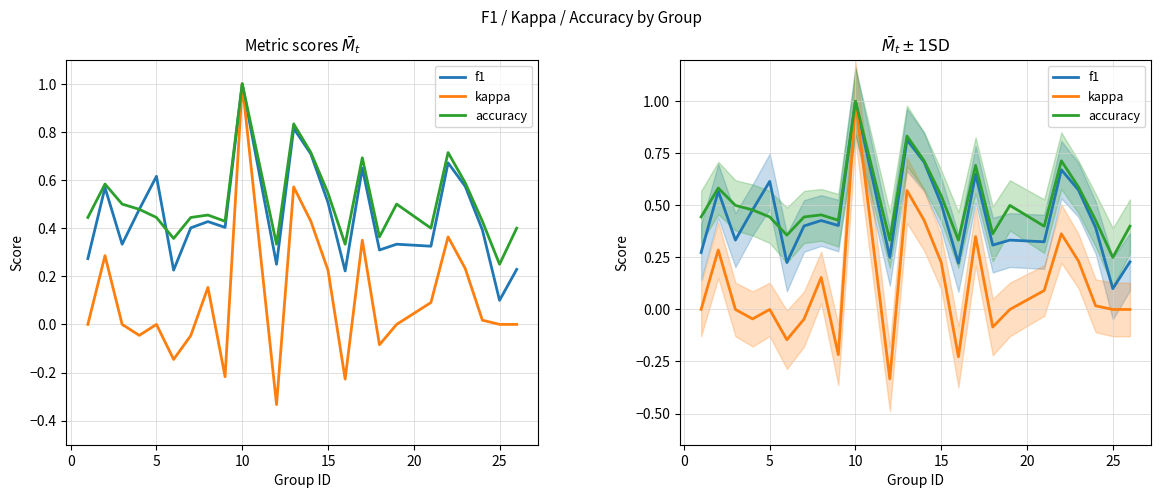

How many data points does each series have?

24